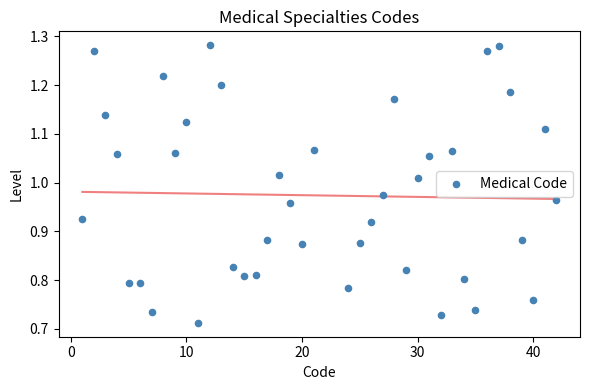

What is the range of X values (max minus min)?

41.0